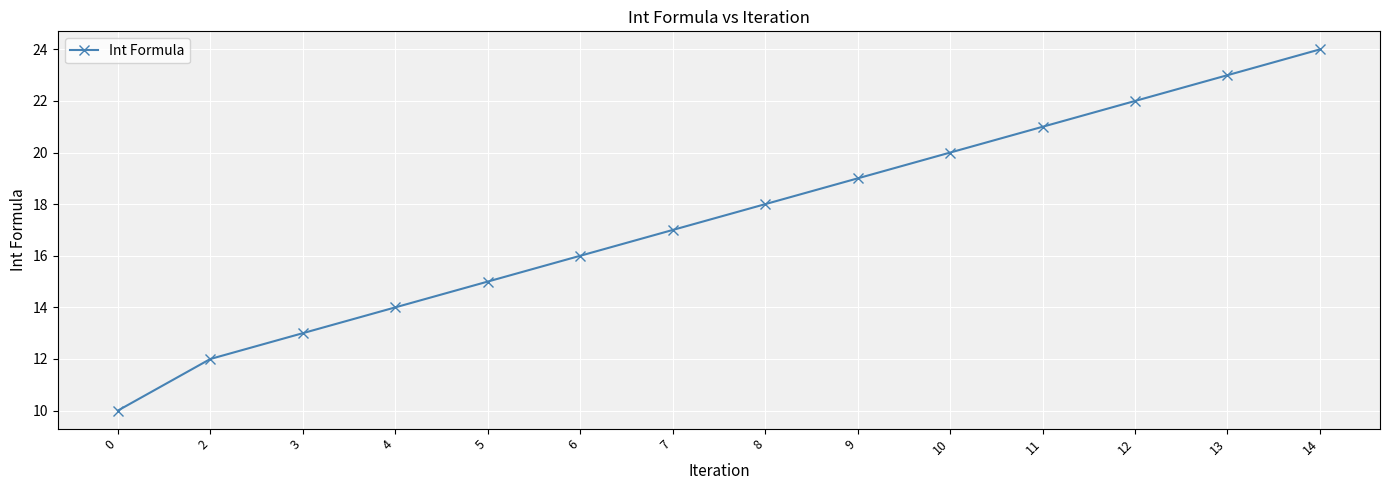

What is the ratio of the value at 11 to the value at 5?

1.4